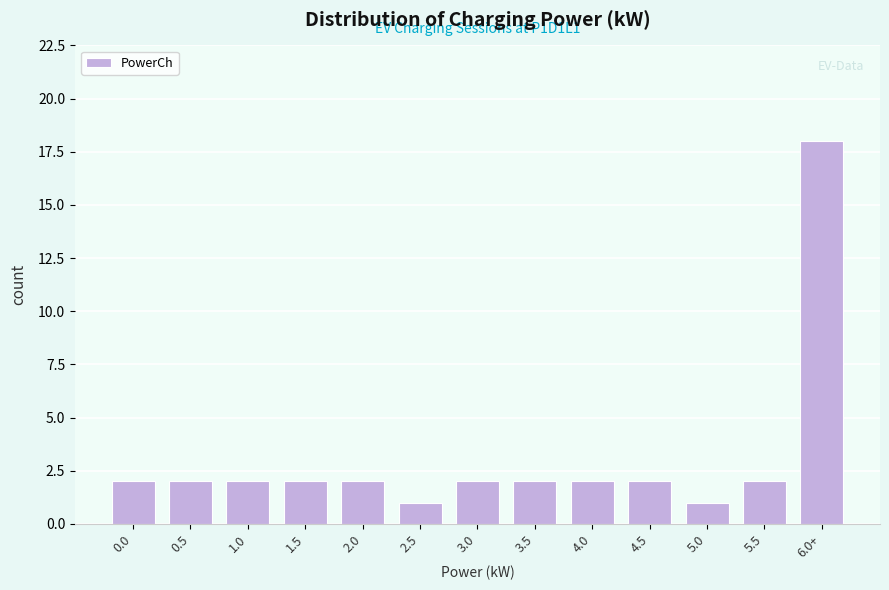

Reading left to right, list all the values displayed in this chart.

2	2	2	2	2	1	2	2	2	2	1	2	18